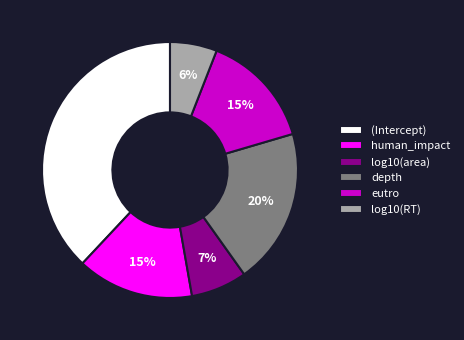

To the nearest percent, what portion does log10(area) represent?

7%